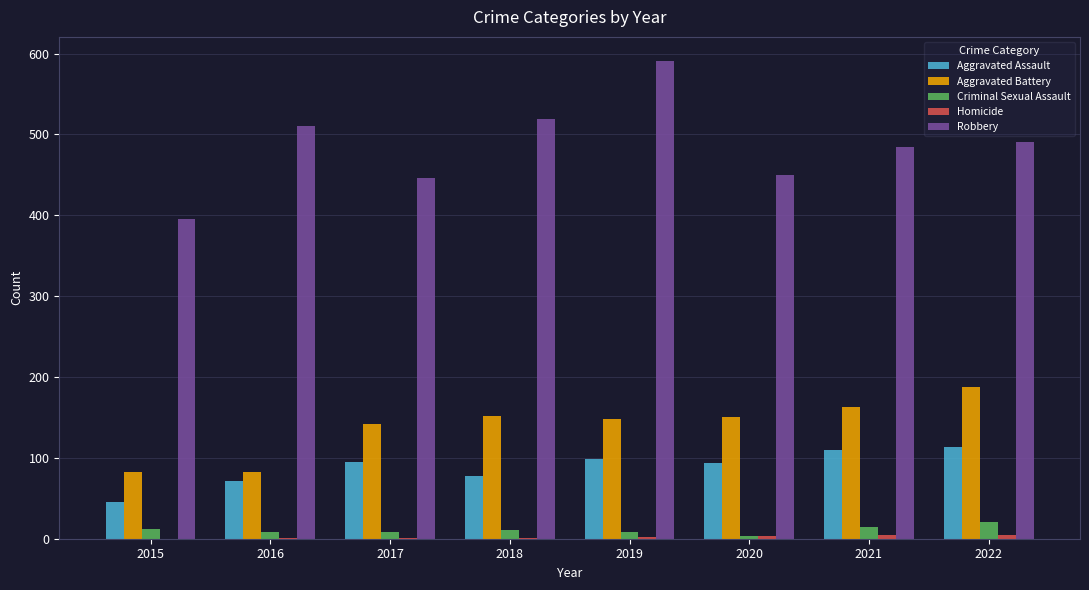

What is the spread (max minus min) of values at 2016?

509